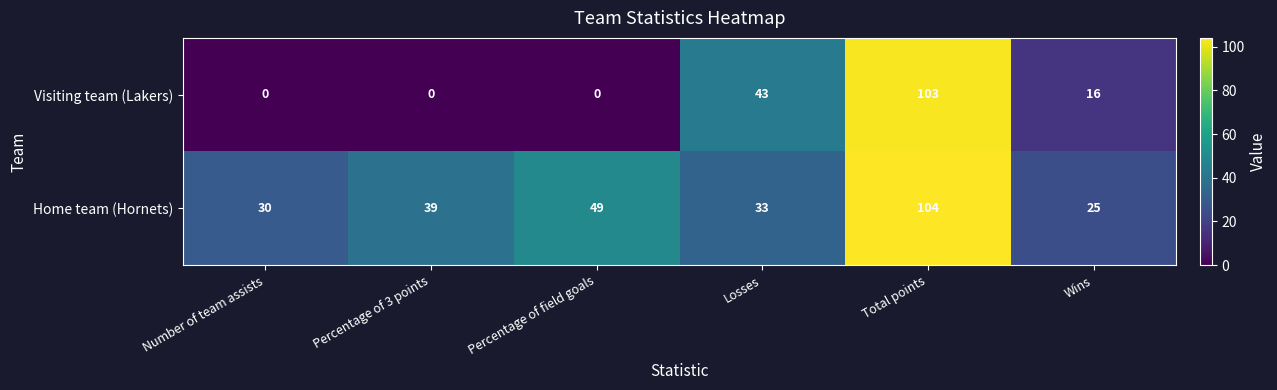

Which series has the largest total across all categories?

Home team (Hornets)